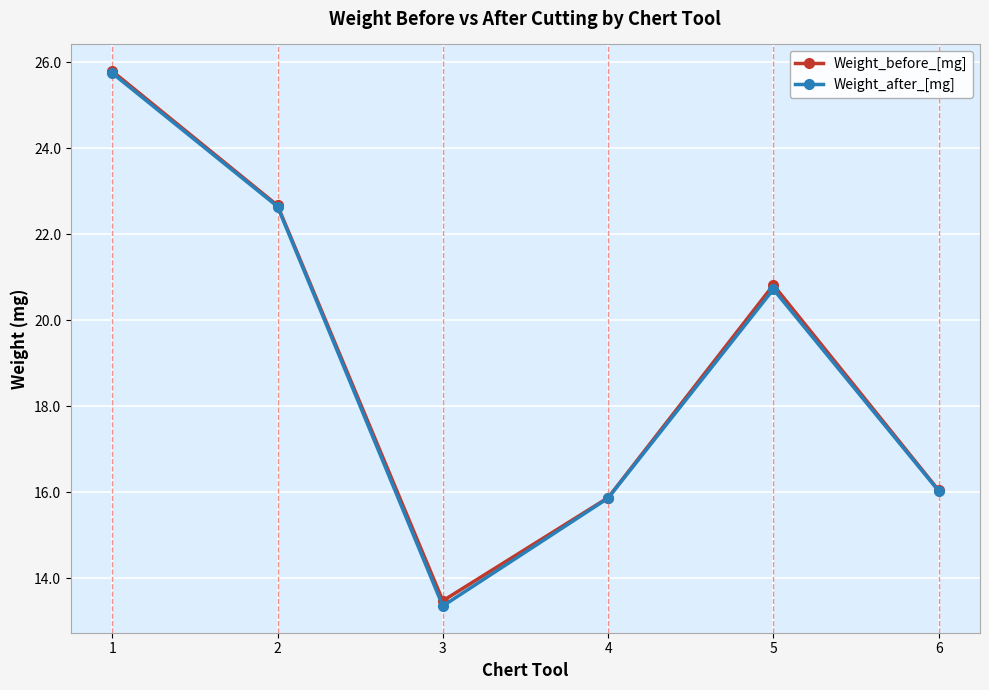

What is the difference between the Weight_after_[mg] values at 6 and 4?

0.2